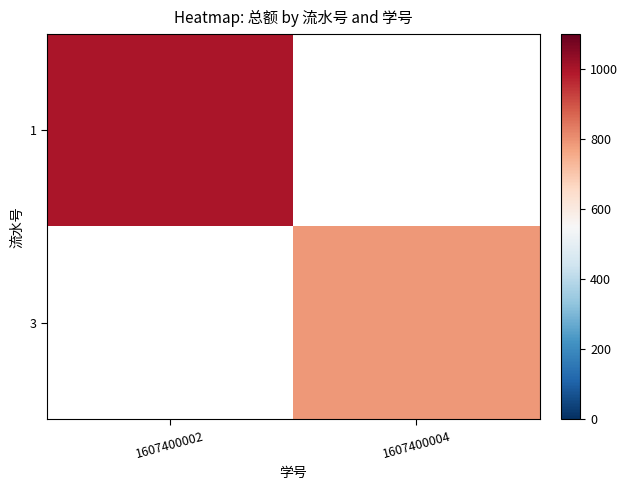

Which has a higher value, 1607400004 or 1607400002?

1607400002